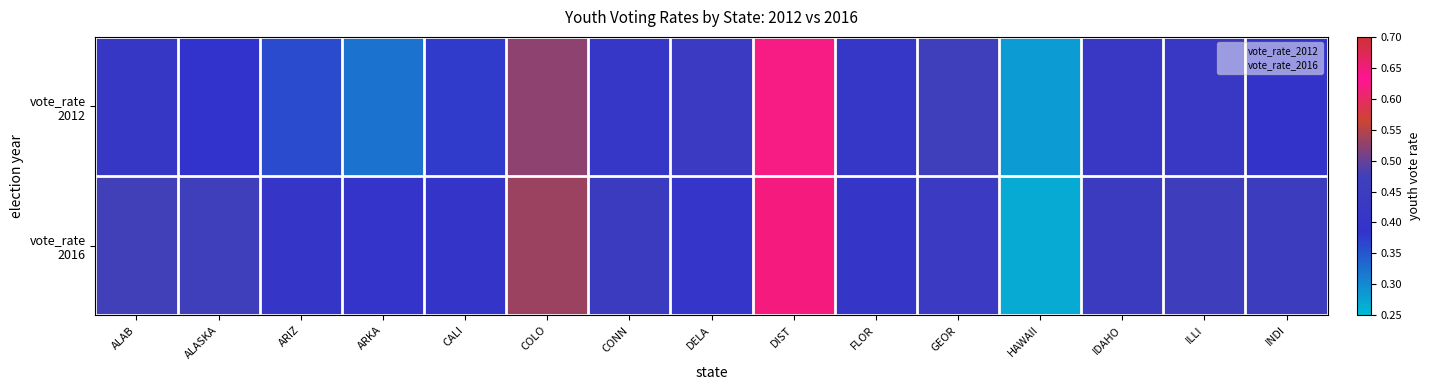

At how many categories does at least one series exceed 0?

15